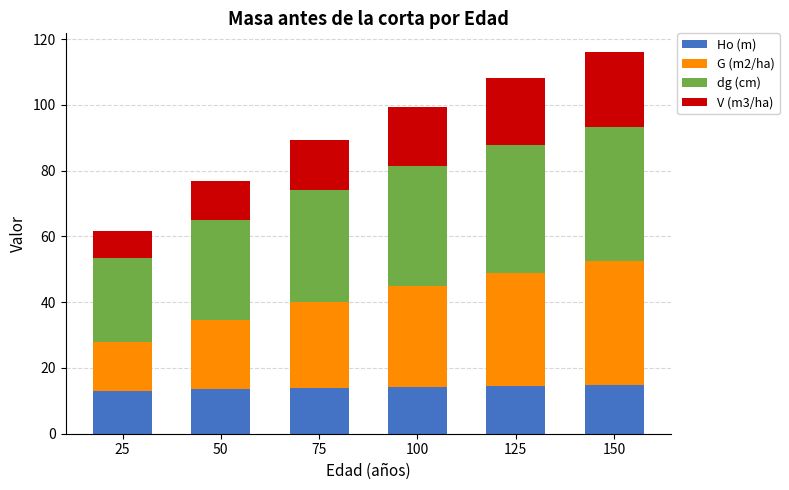

Is it true that Ho (m) equals 13.0 at 25?

True